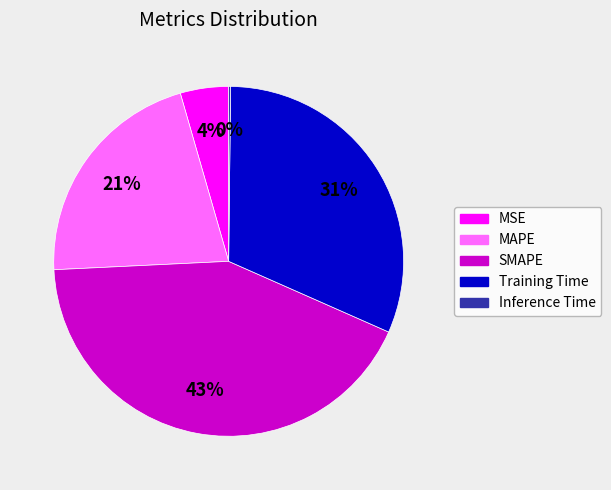

Is there any slice that represents more than half of the pie?

No